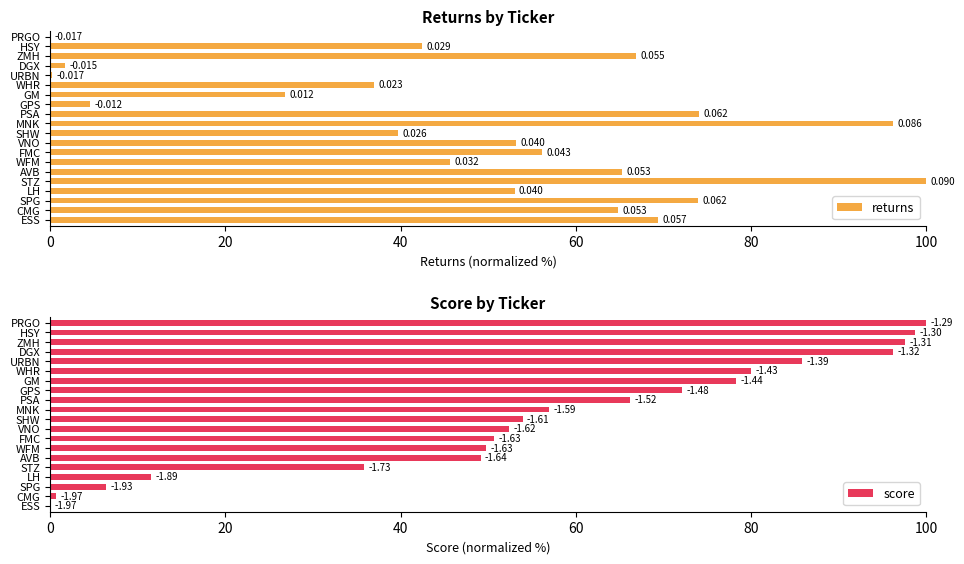

Which category has the highest value in the returns series?

STZ